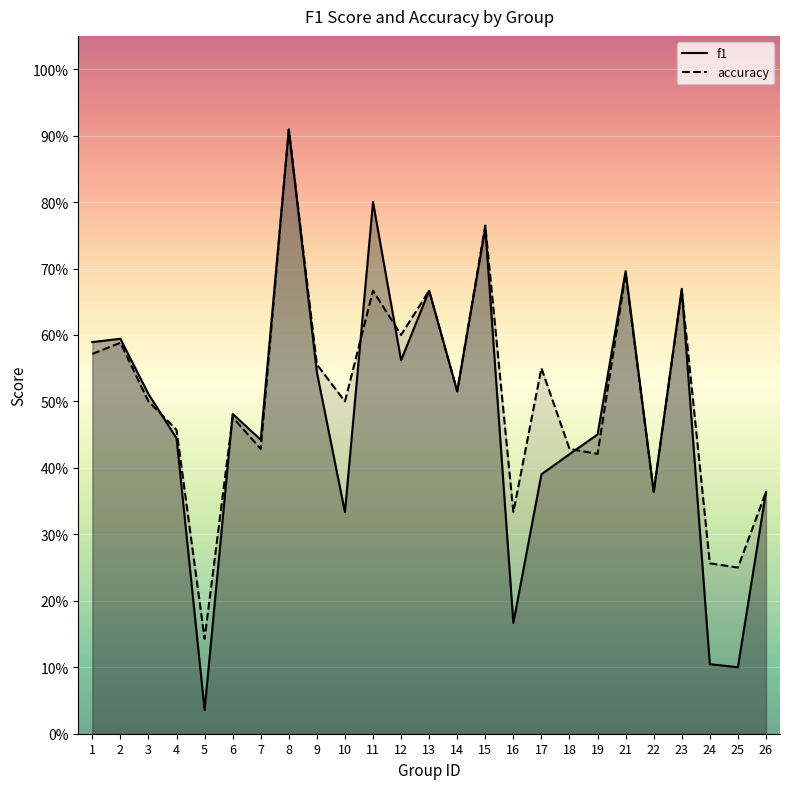

Reading left to right, extract all data points from this chart.

f1: 0.6	0.6	0.5	0.4	0.0	0.5	0.4	0.9	0.5	0.3	0.8	0.6	0.7	0.5	0.8	0.2	0.4	0.4	0.5	0.7	0.4	0.7	0.1	0.1	0.4
accuracy: 0.6	0.6	0.5	0.5	0.1	0.5	0.4	0.9	0.6	0.5	0.7	0.6	0.7	0.5	0.8	0.3	0.6	0.4	0.4	0.7	0.4	0.7	0.3	0.2	0.4